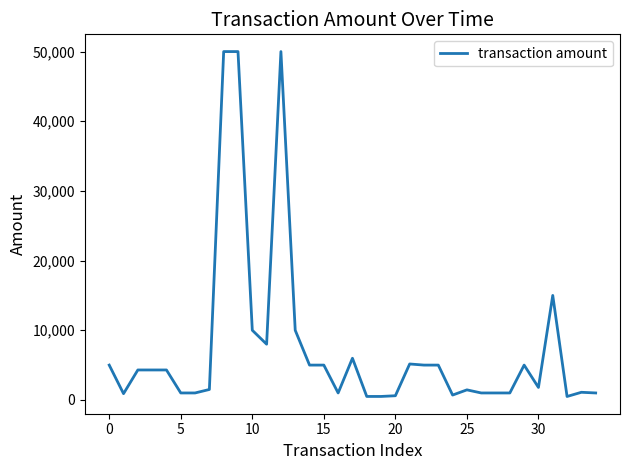

What is the greatest value displayed?

50000.0